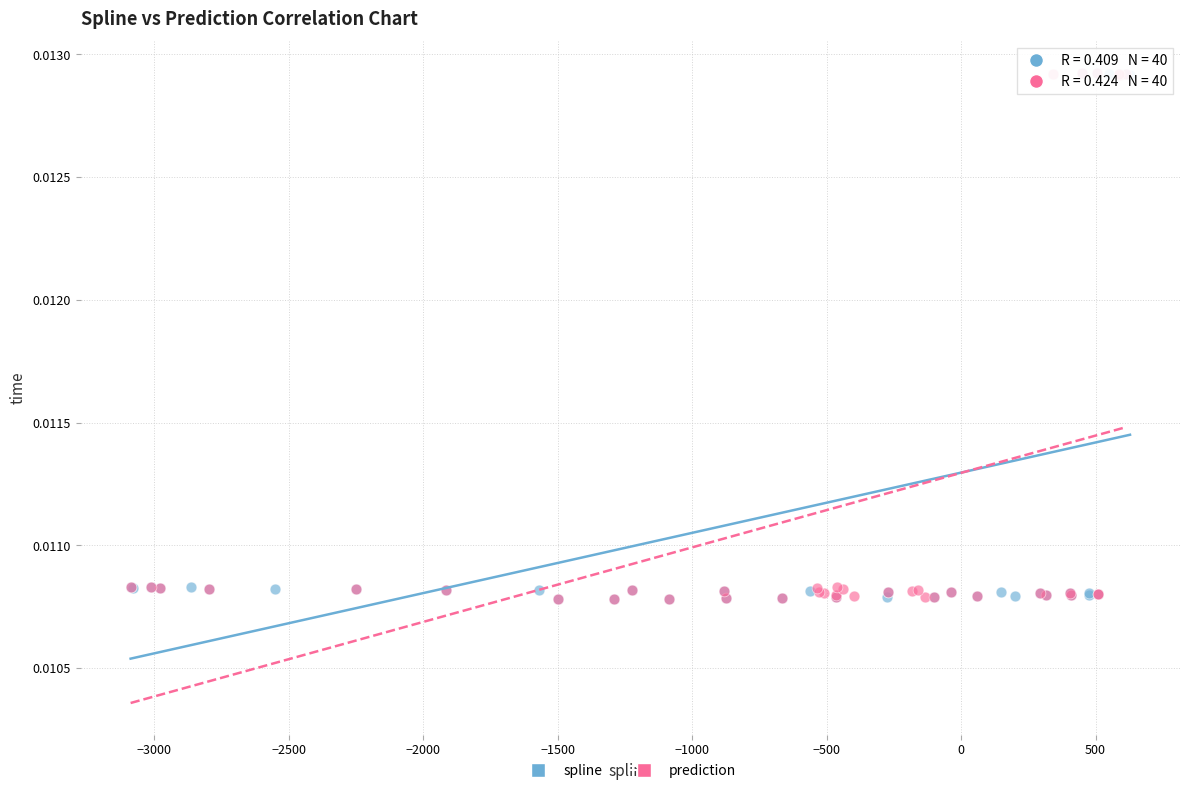

What are all the series names shown in the legend?

spline, prediction